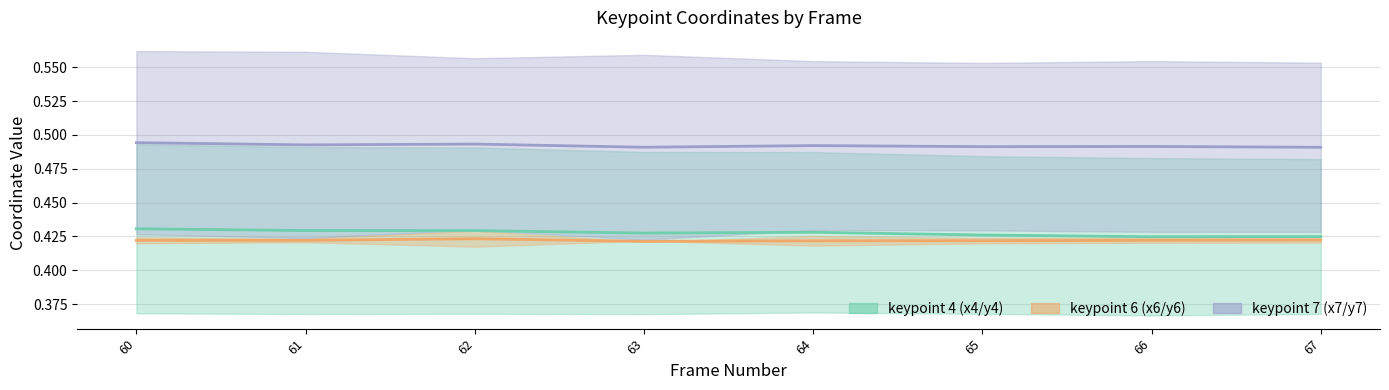

True or false: x7 and x6 intersect in this chart.

False